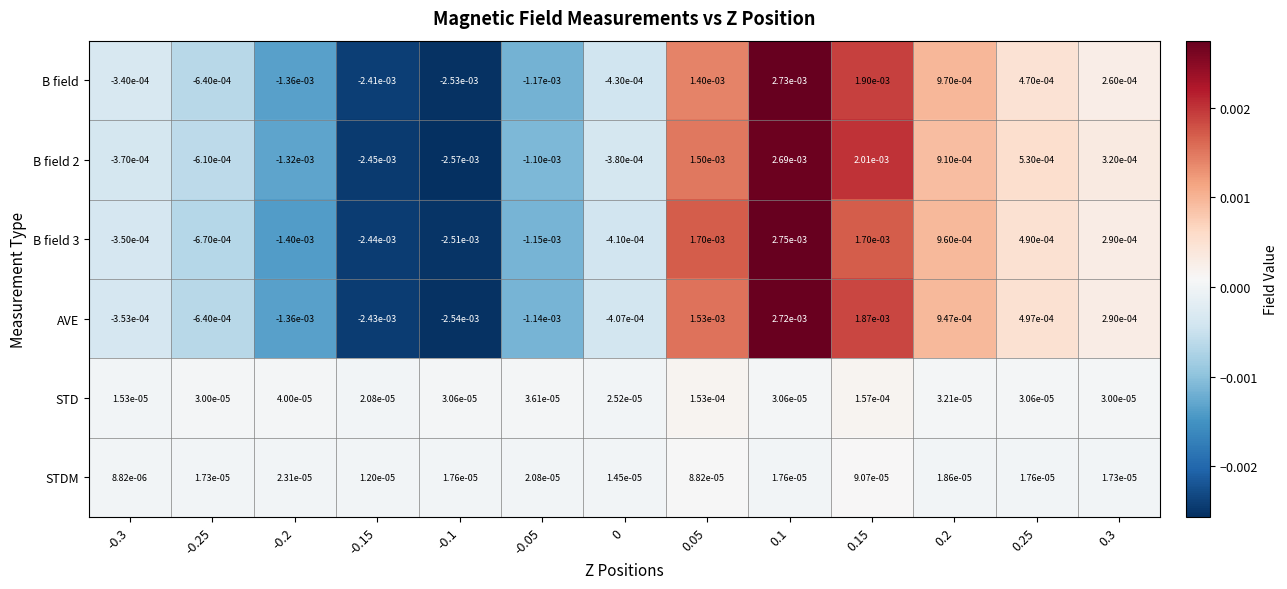

Is the value of B field 2 at -0.25 greater than the value of B field 3 at 0.15?

No